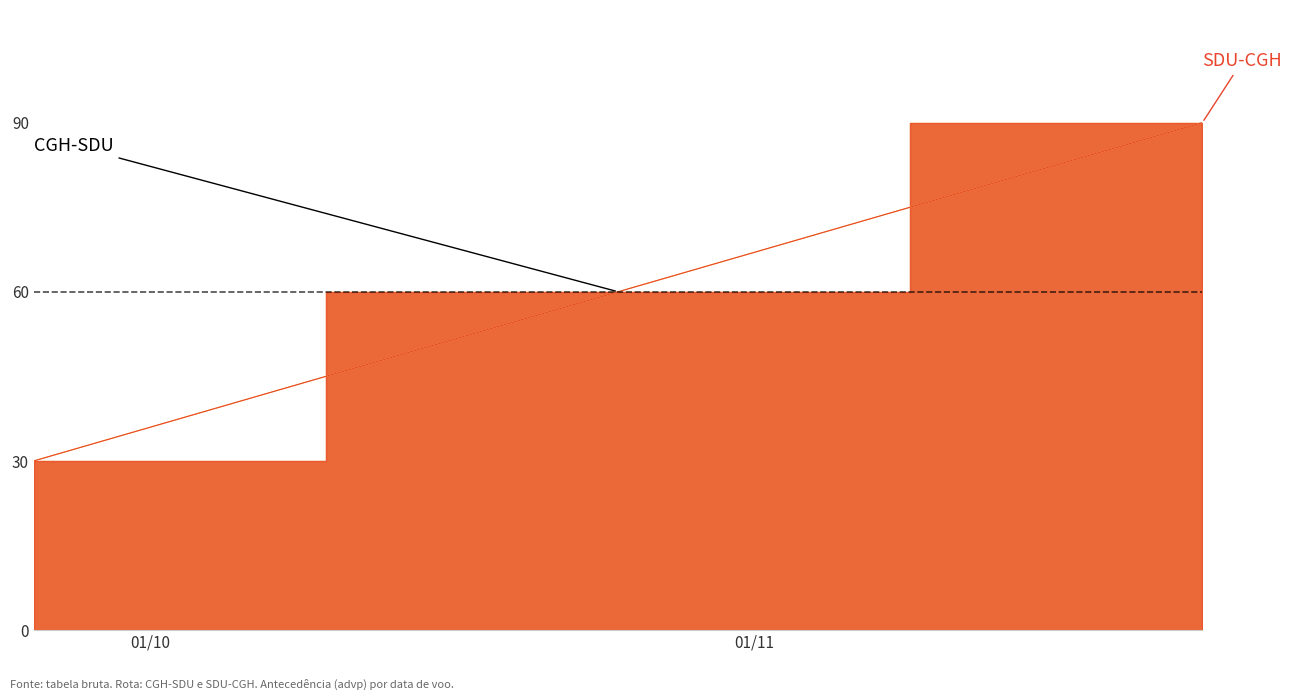

How many data points in SDU-CGH are less than 60?

1